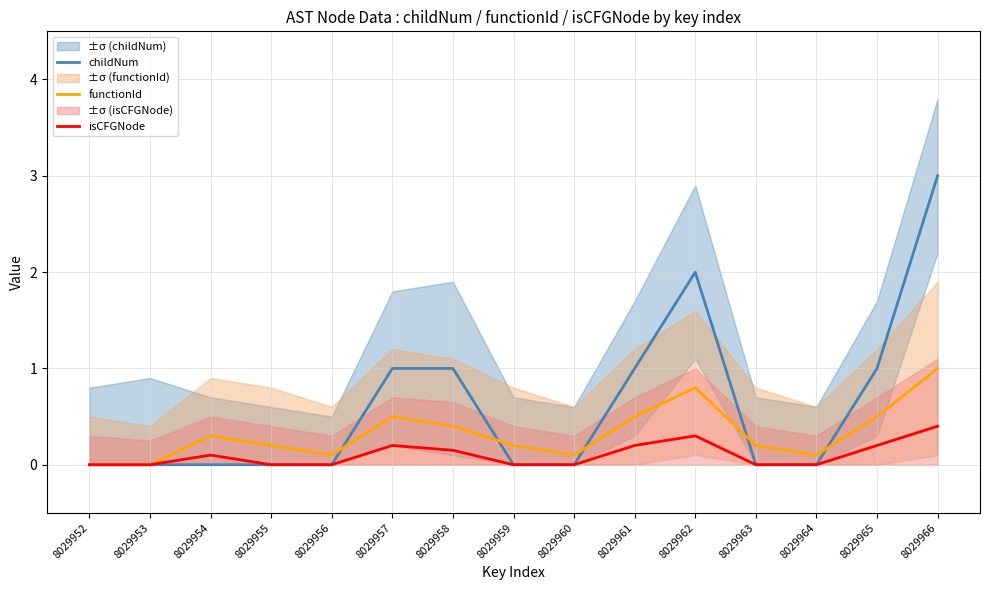

At which category is the sum across all series the highest?

8029966